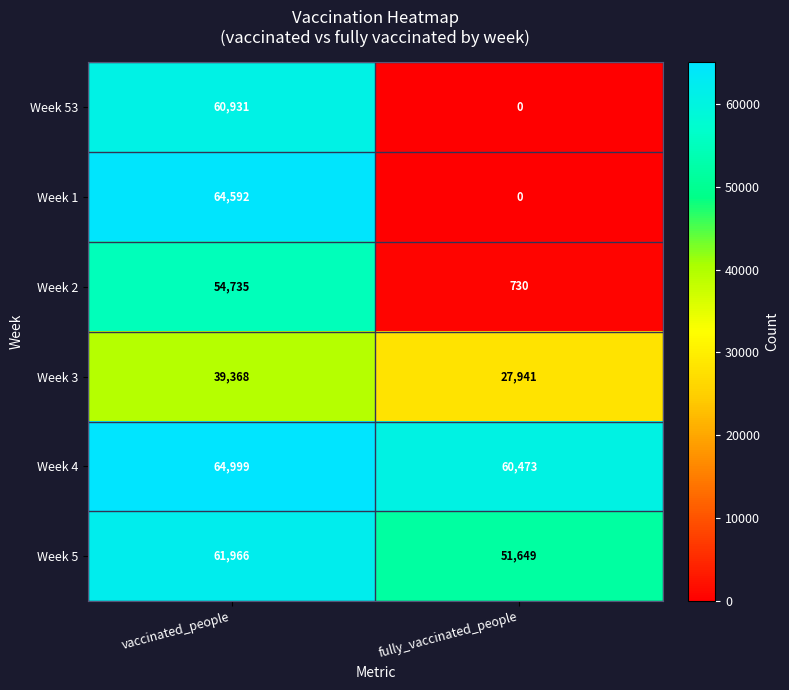

Reading left to right, transcribe all the data shown in this chart.

Week 53: vaccinated_people=60931	fully_vaccinated_people=0
Week 1: vaccinated_people=64592	fully_vaccinated_people=0
Week 2: vaccinated_people=54735	fully_vaccinated_people=730
Week 3: vaccinated_people=39368	fully_vaccinated_people=27941
Week 4: vaccinated_people=64999	fully_vaccinated_people=60473
Week 5: vaccinated_people=61966	fully_vaccinated_people=51649